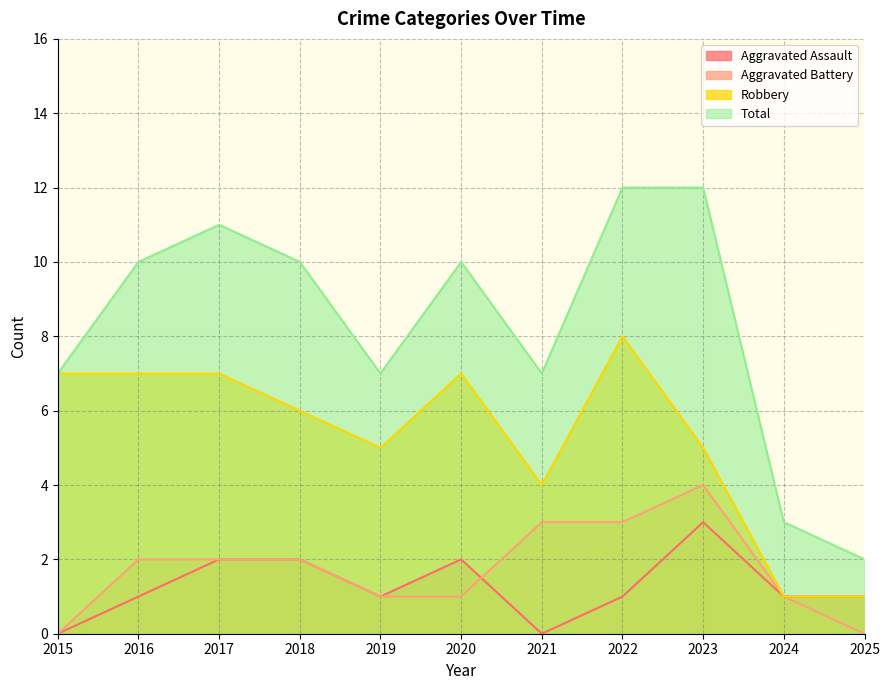

In Aggravated Assault, how many points are higher than both neighbors (excluding endpoints)?

2